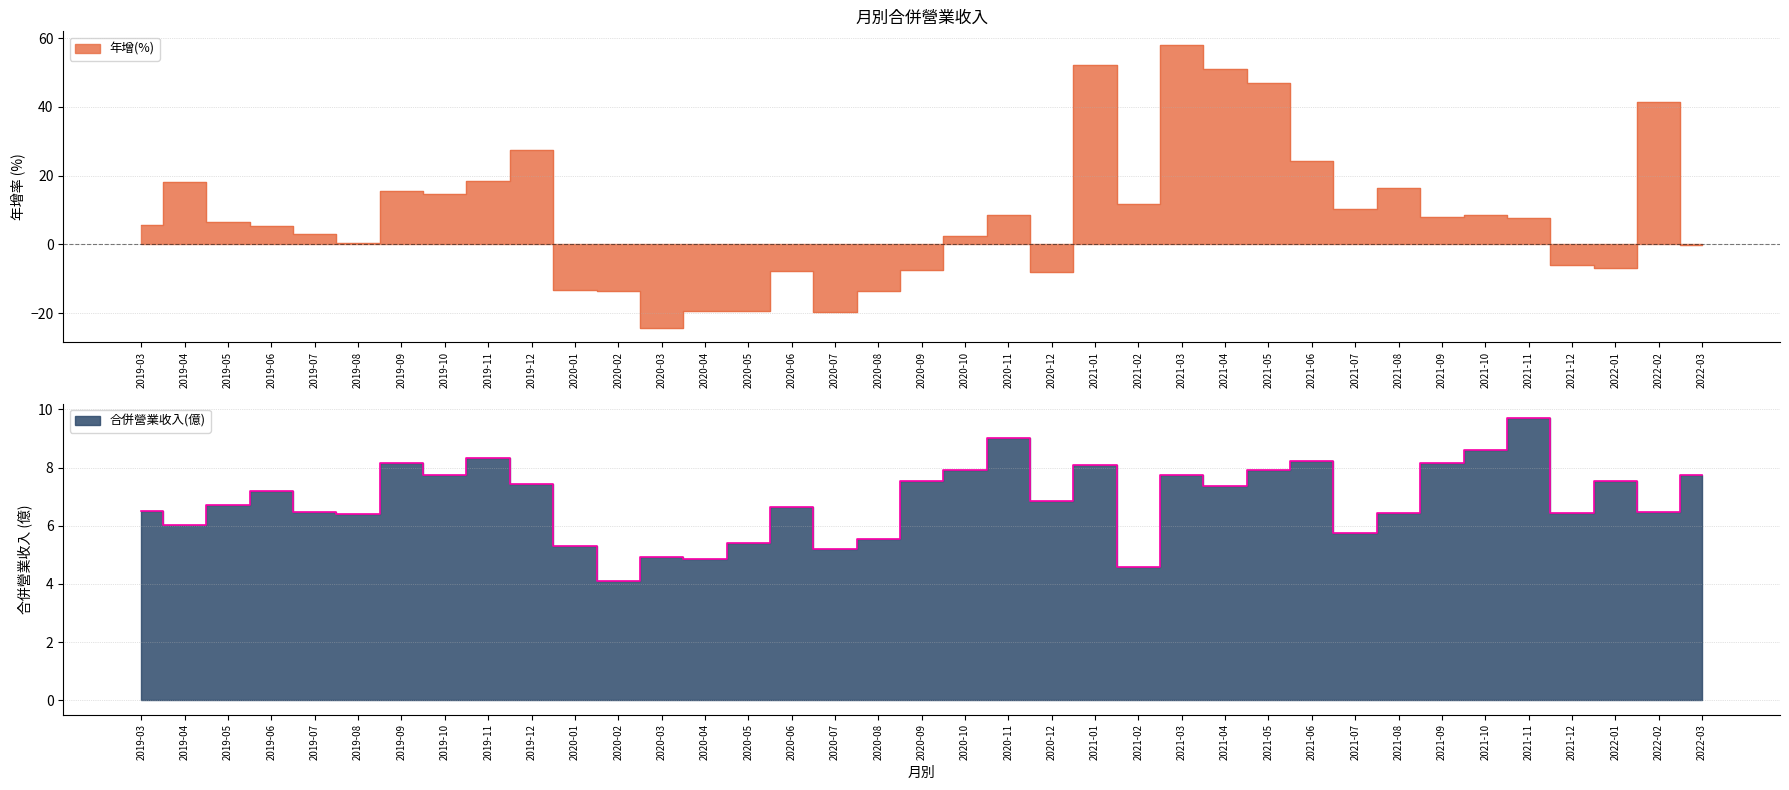

Rank the series by their average value, from highest to lowest.

年增(%), 合併營業收入(億)